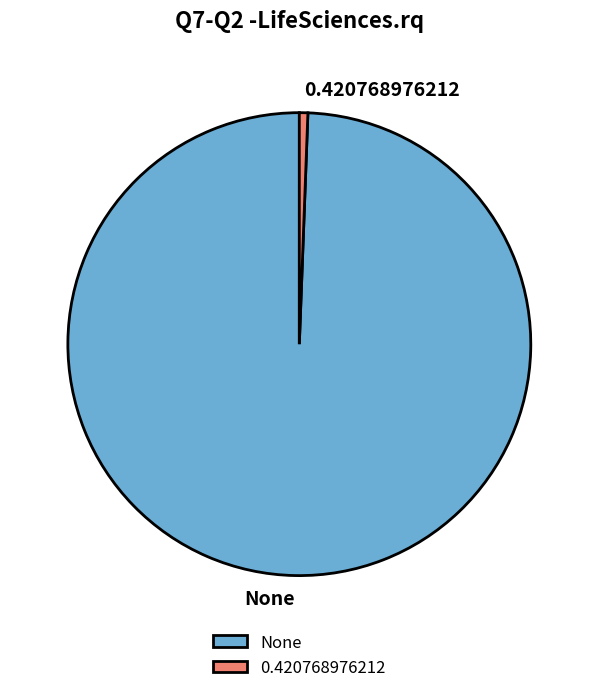

How many segments does this pie chart have?

2